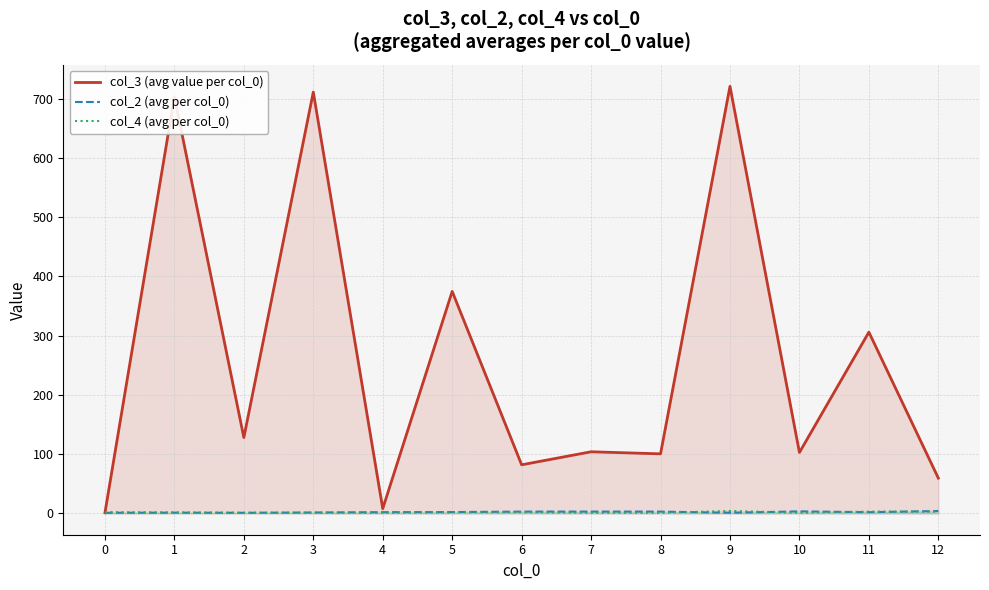

Which series ends up on top after the final intersection of col_3 (avg value per col_0) and col_4 (avg per col_0)?

col_3 (avg value per col_0)